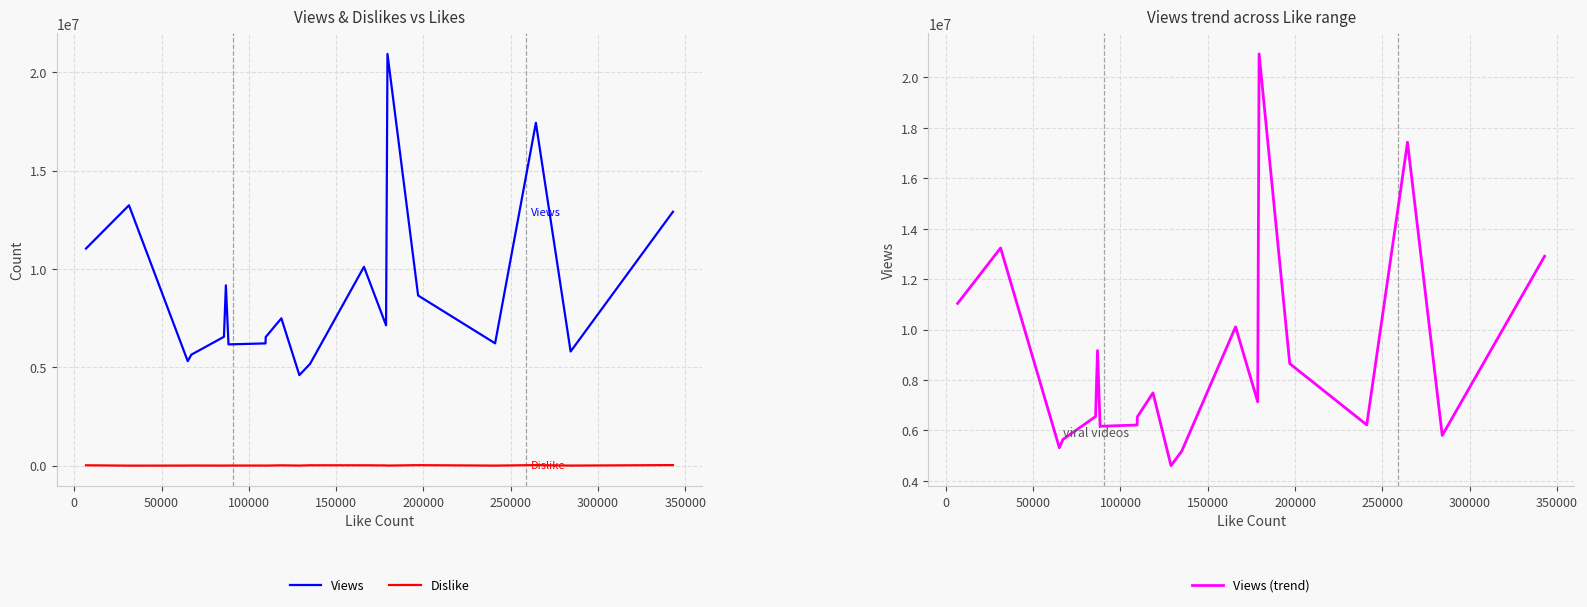

True or false: Views (trend) has more than 2 points higher than both neighbors.

True